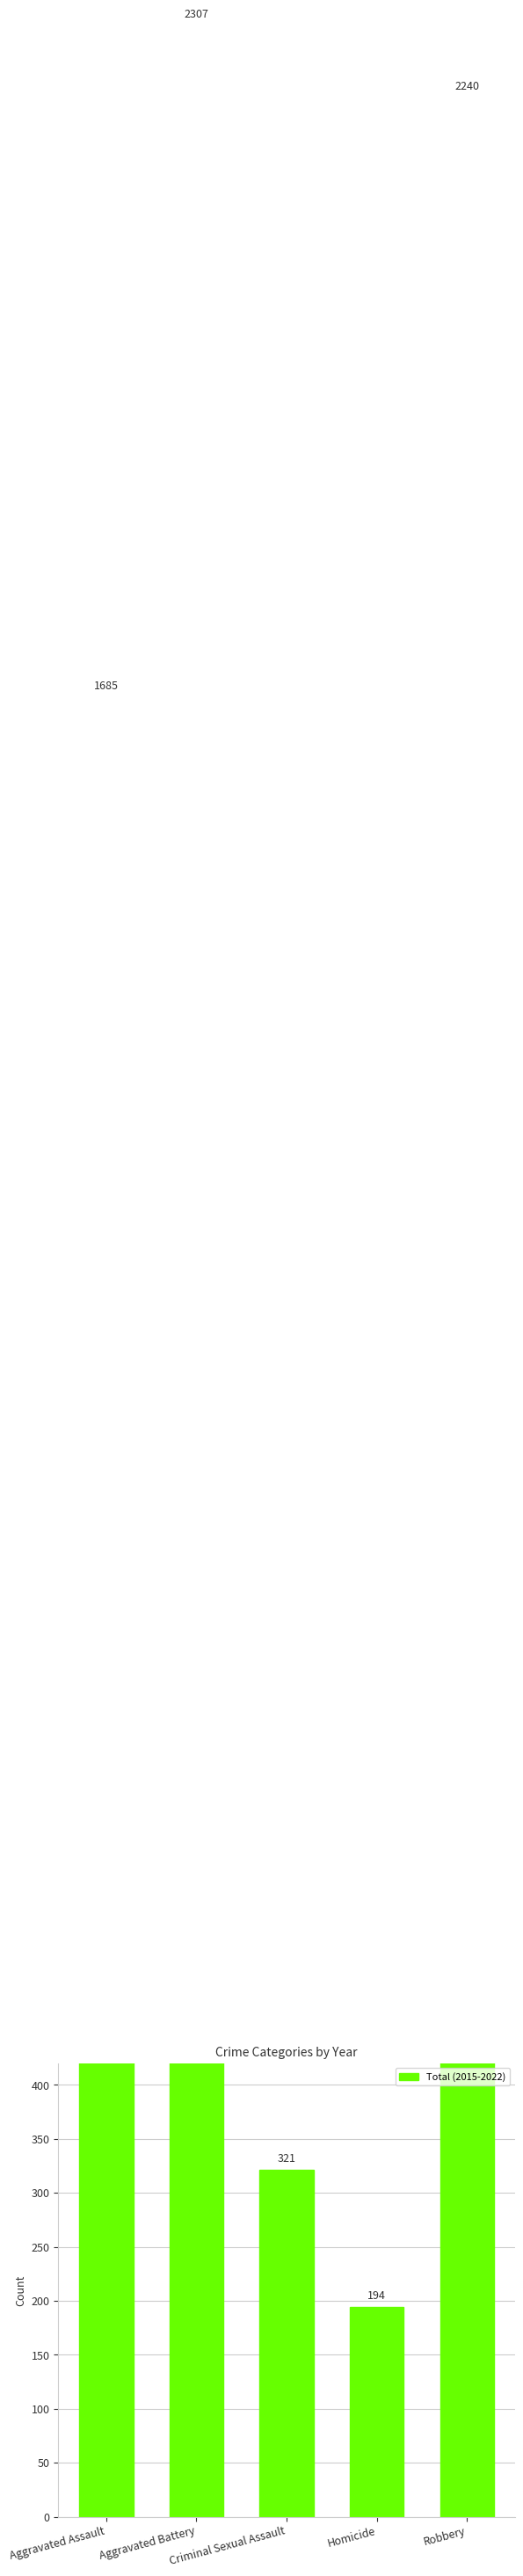

What is the change in value from Homicide to Robbery?

+2046